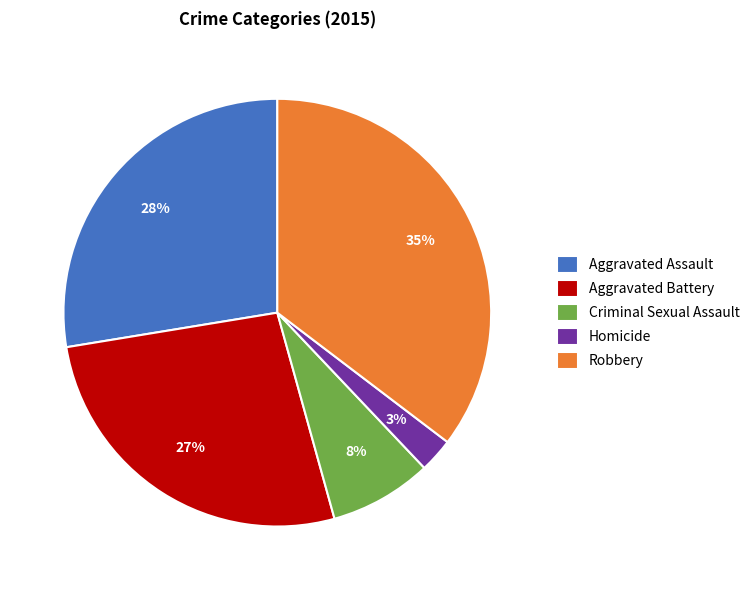

Between Homicide and Aggravated Assault, which is larger?

Aggravated Assault